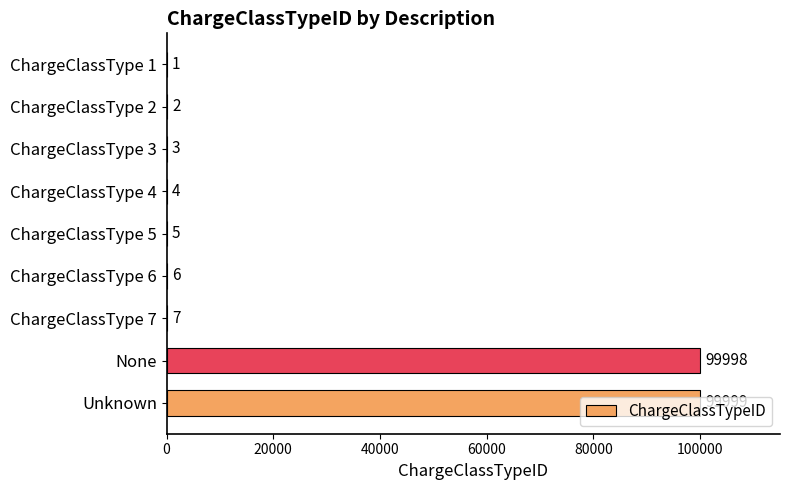

What is the change in value from ChargeClassType 2 to ChargeClassType 6?

+4